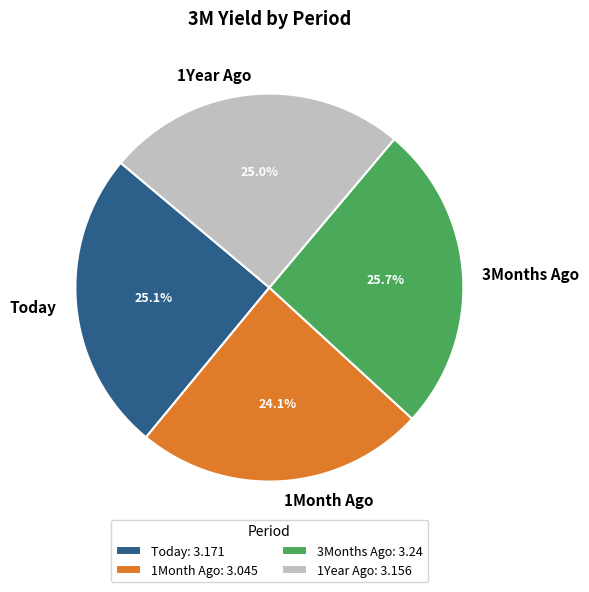

What is the smallest slice in the pie chart?

1Month Ago